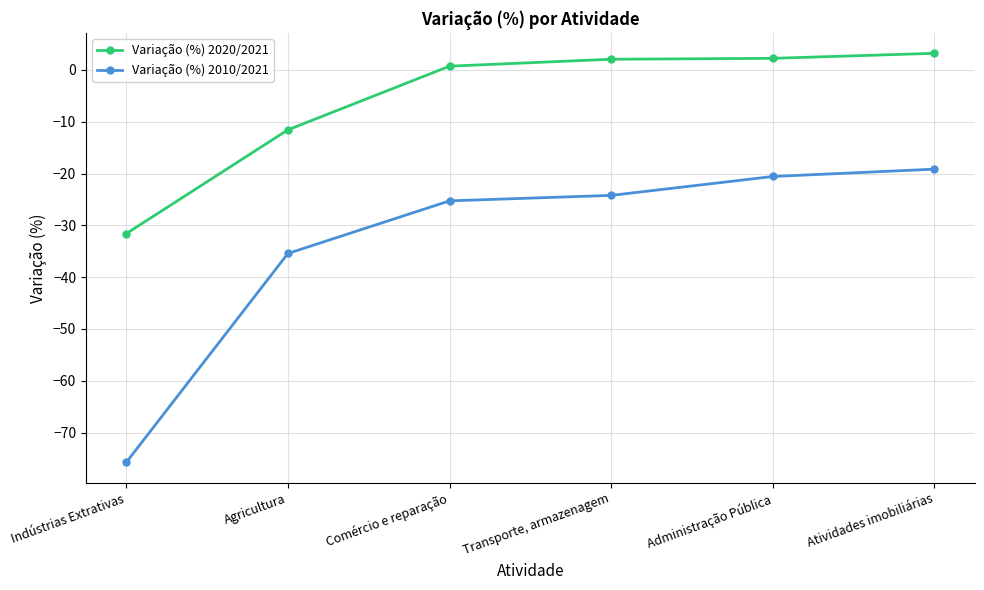

Does the chart display data point markers on the line(s)?

Yes